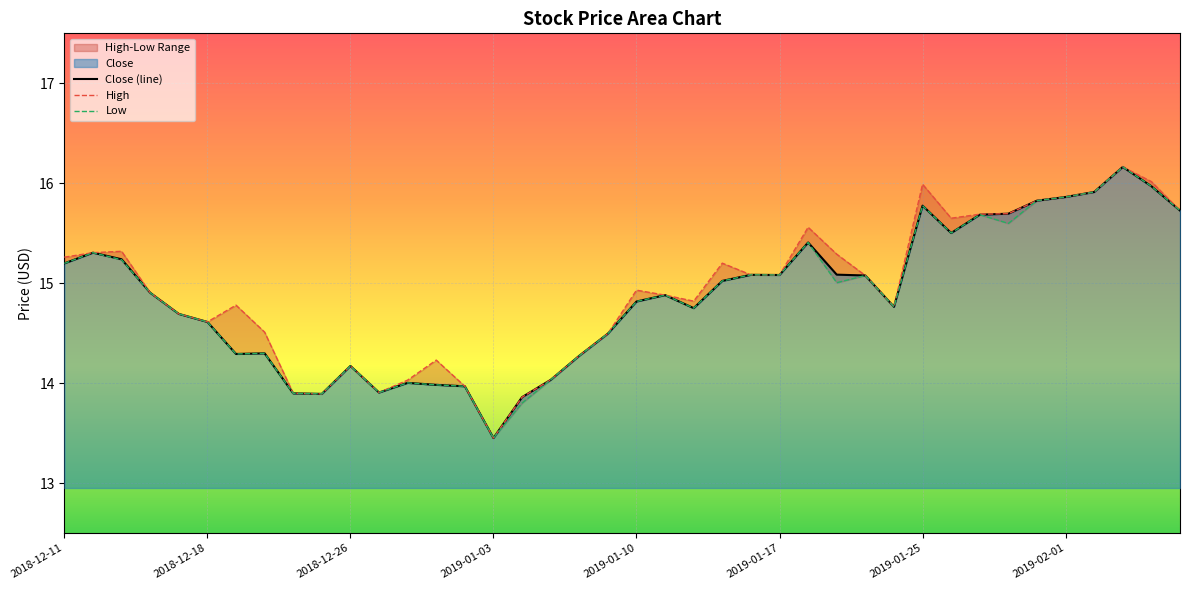

What is the highest value of the Close (line) series?

16.2